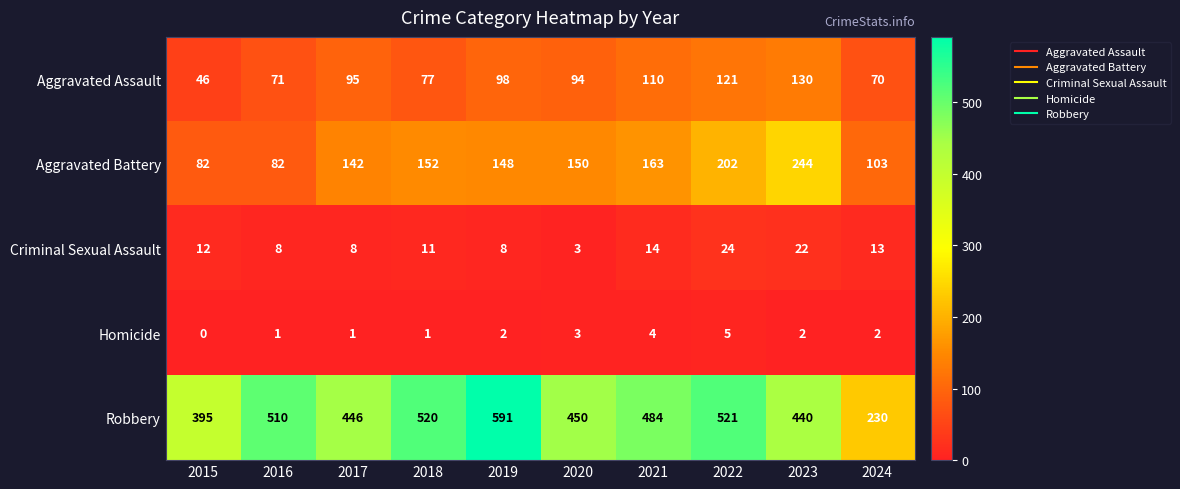

The value of Criminal Sexual Assault at 2017 is 8. True or false?

True